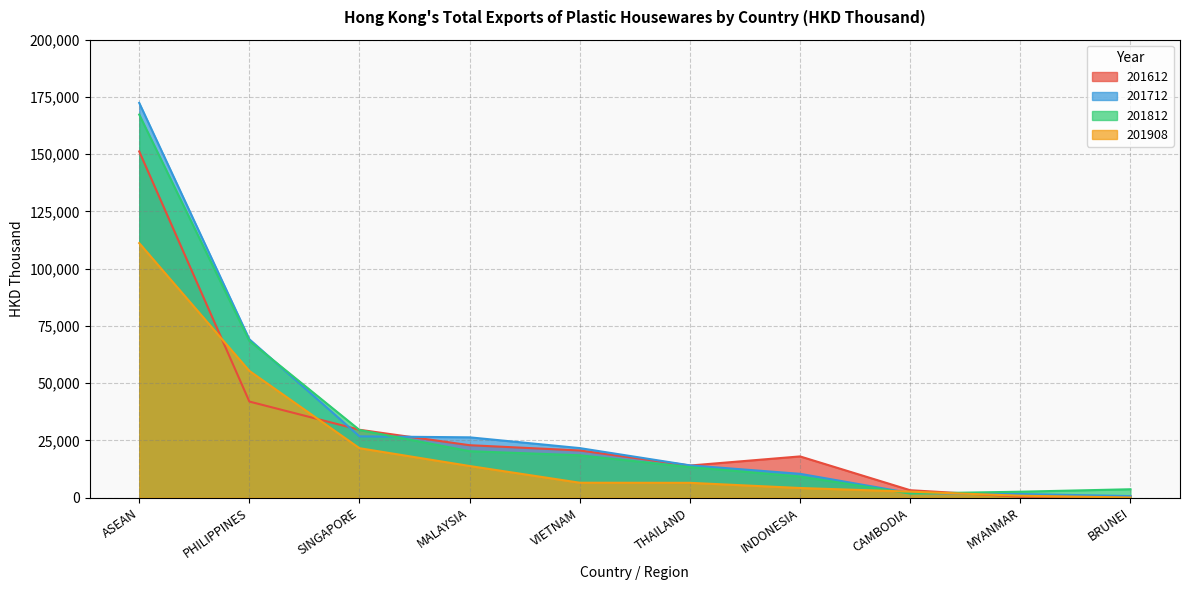

The 201908 series shows 12971.5 at SINGAPORE. True or false?

False